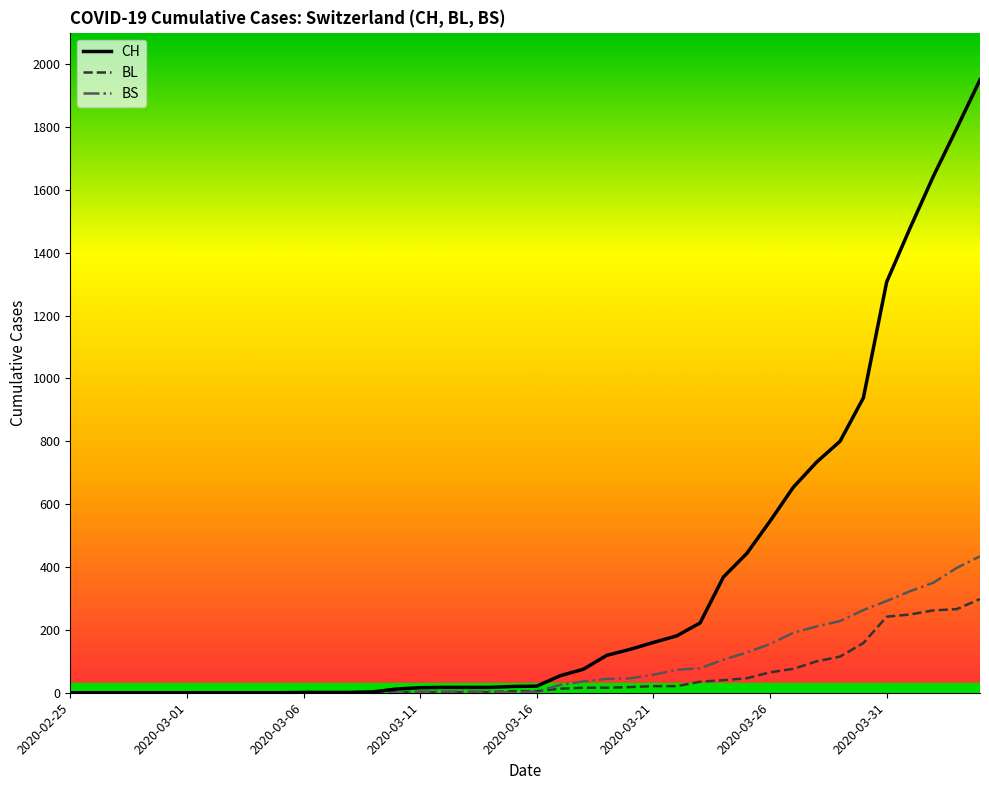

What is the difference between the second highest and second lowest values in the BS series?

397